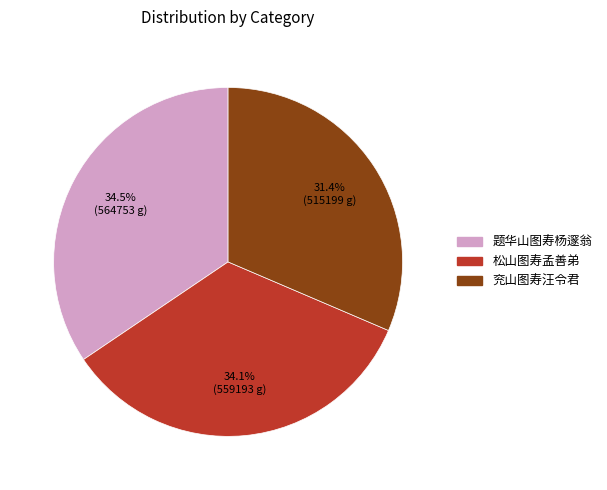

Combined, what portion of the pie is 松山图寿孟善弟 and 题华山图寿杨邃翁?

68.6%